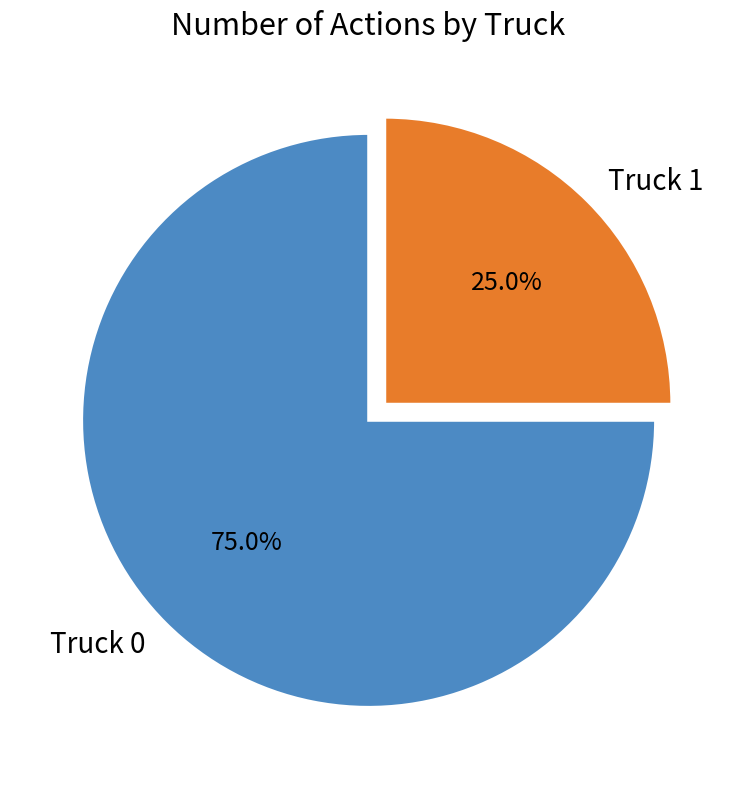

Which category has the smallest portion of the pie?

Truck 1